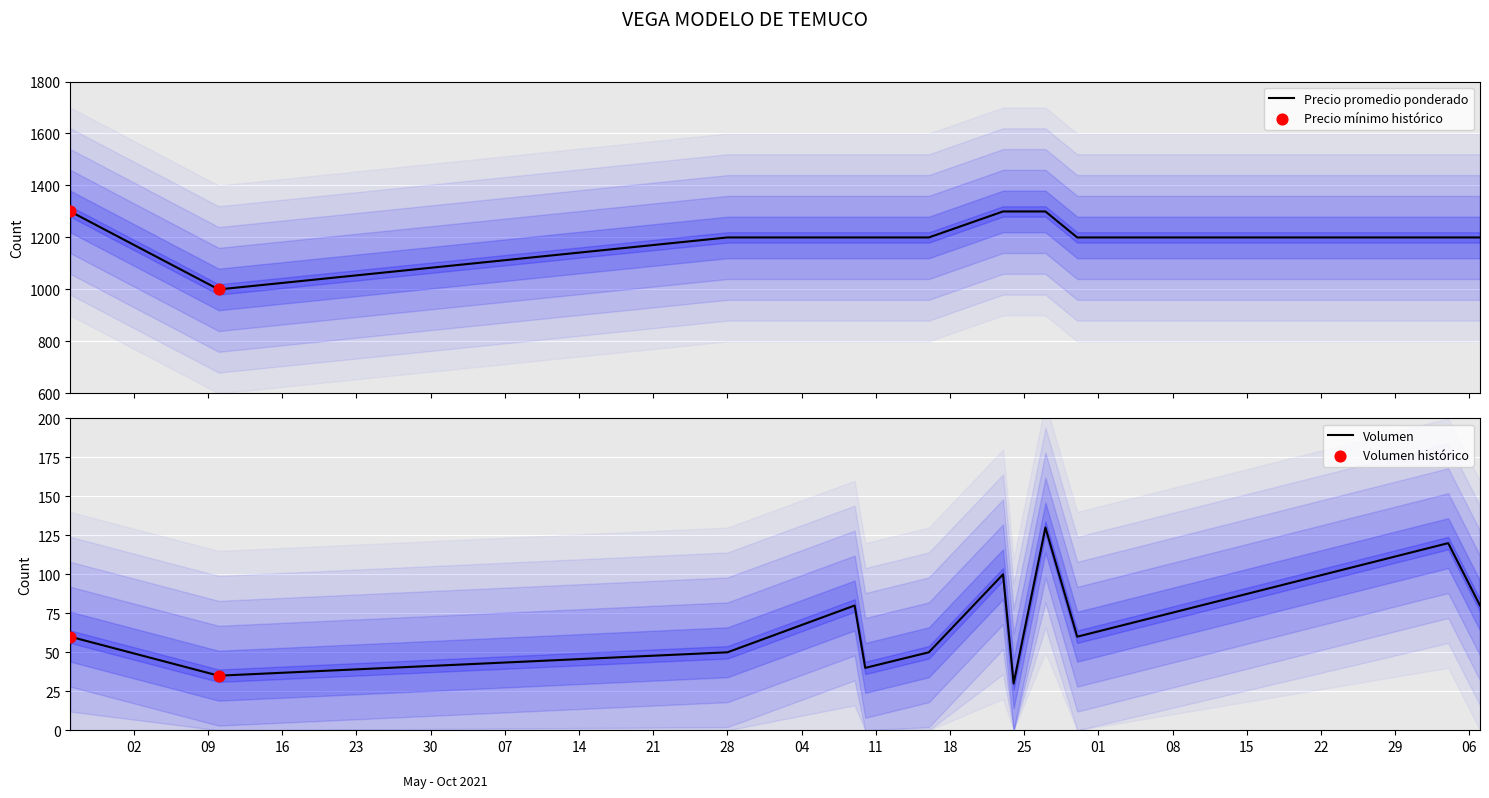

Which series has the largest total across all categories?

Precio mínimo